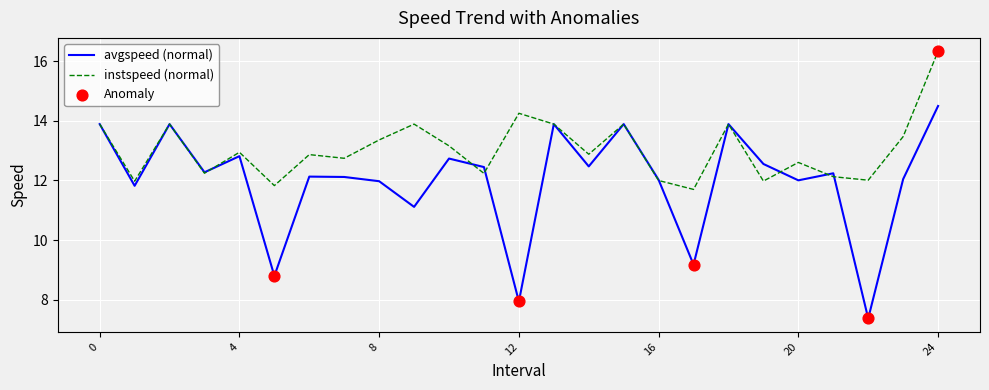

At how many categories does at least one series exceed 13?

11